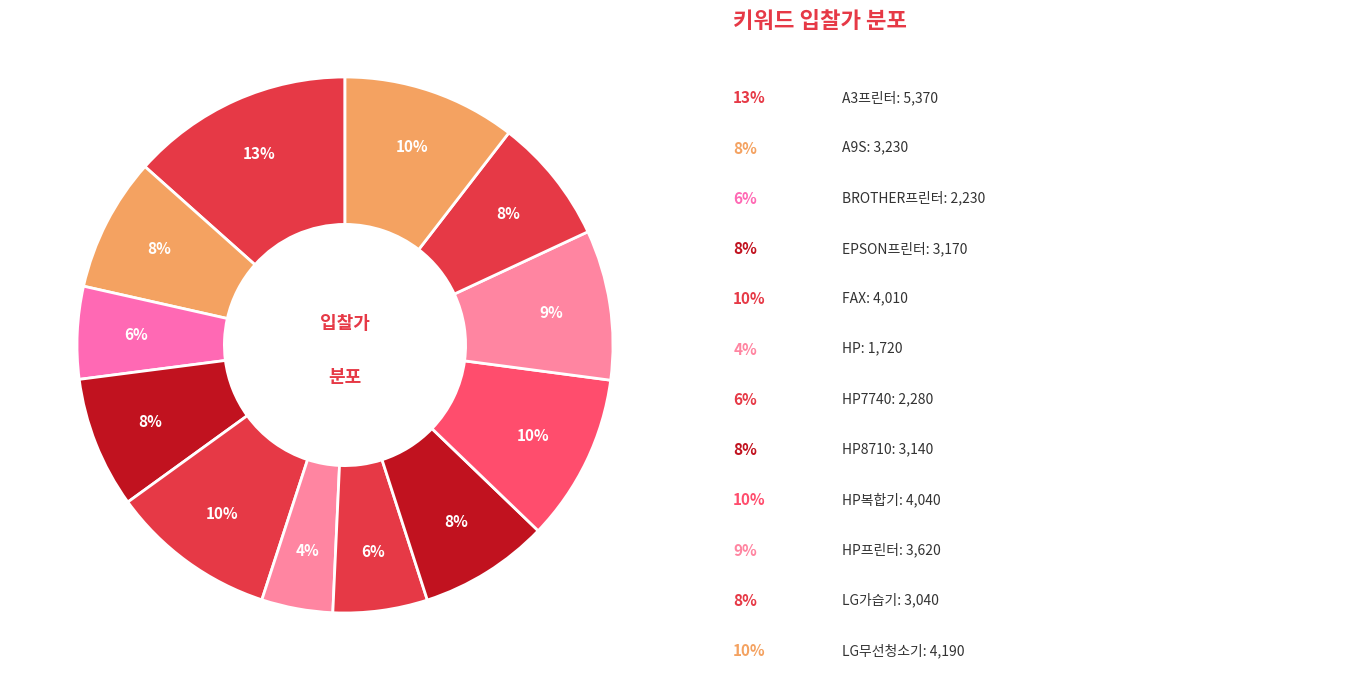

How many slices are in this pie chart?

12